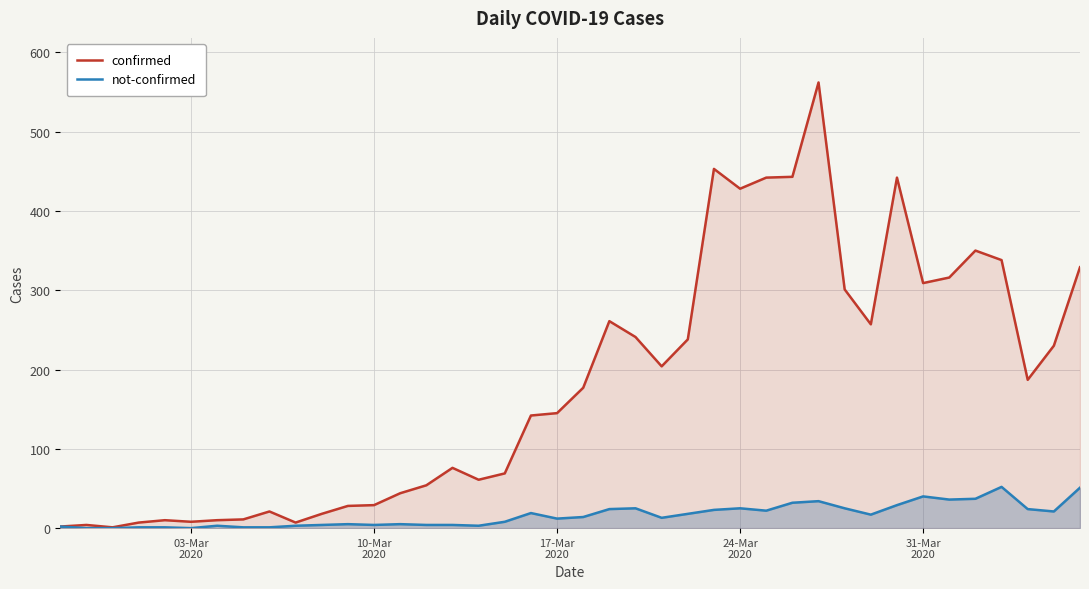

List the series in order of their overall mean, highest first.

confirmed, not-confirmed